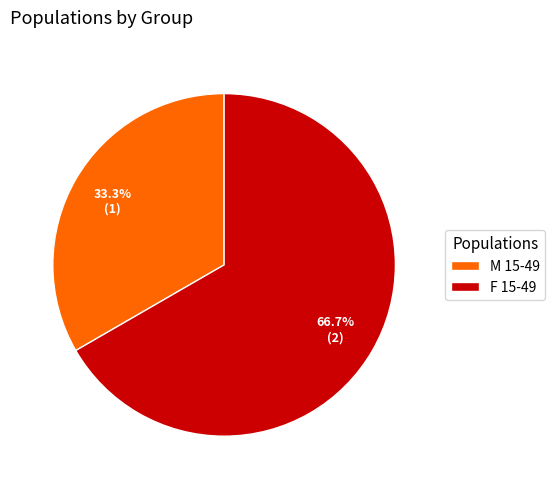

True or false: M 15-49 accounts for 20% of the total.

False